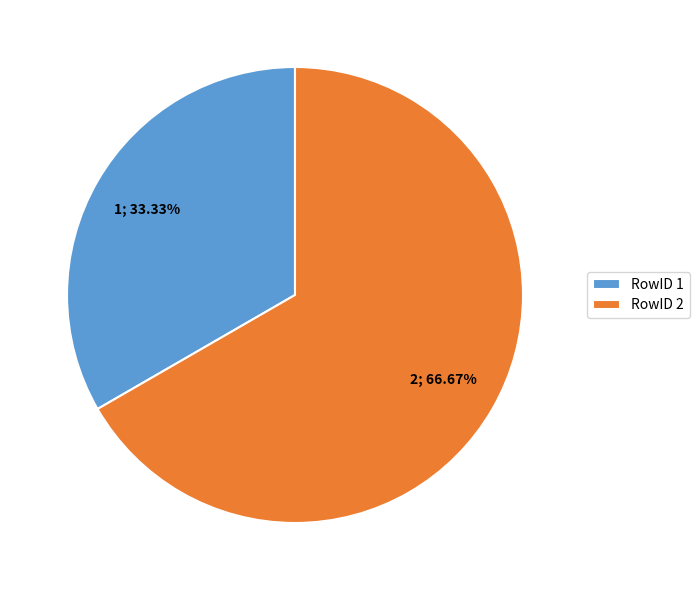

Count the number of slices in the pie.

2